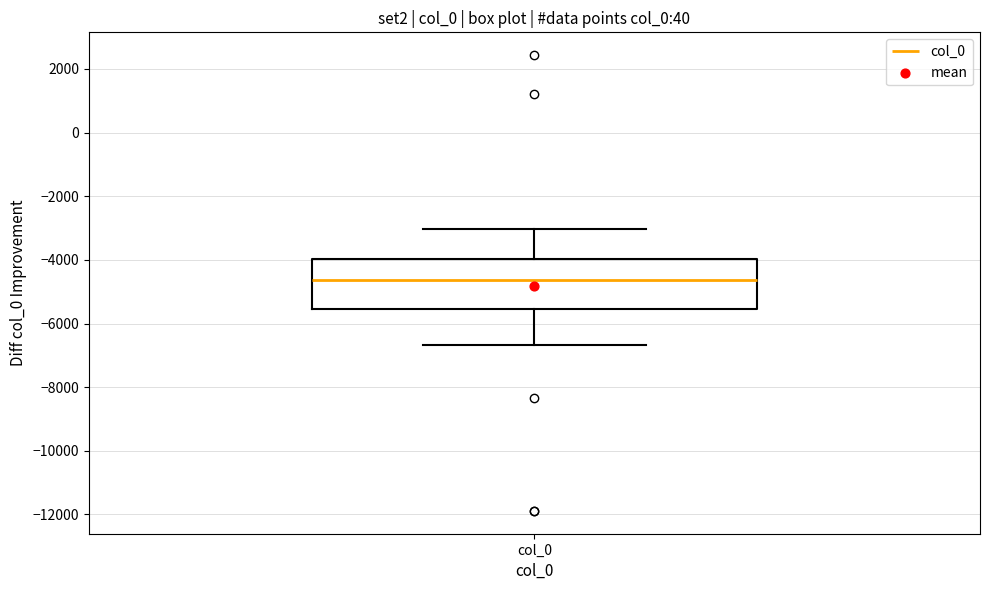

Read this box plot against the y-axis: the position of the median line, the range covered by the box, and the ends of both whiskers. The values are not printed on the chart, so give them approximately, as read against the axis.

median -4600, box -5600 to -4000, whiskers -6600 to -3000